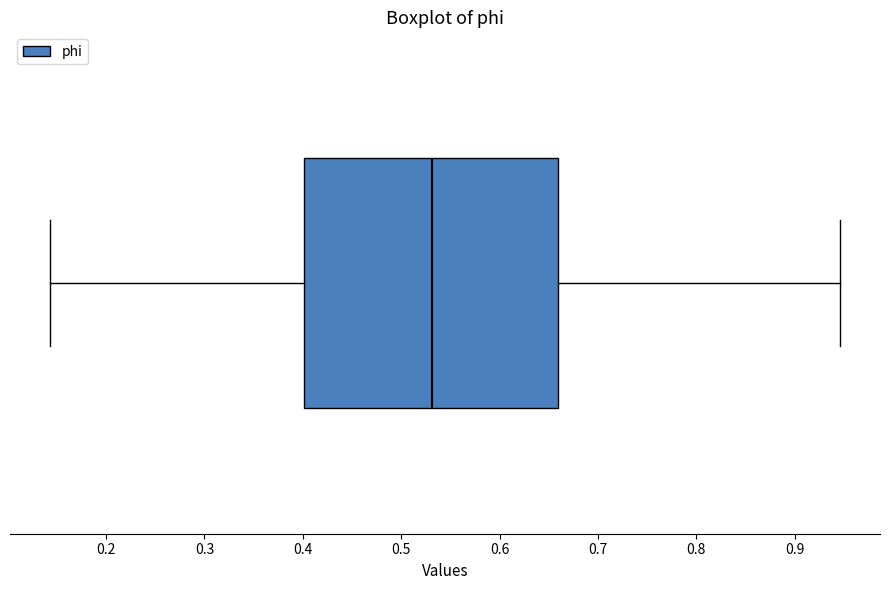

Where is the left edge of the box on the x-axis? The values are not printed on the chart, so give them approximately, as read against the axis.

0.40